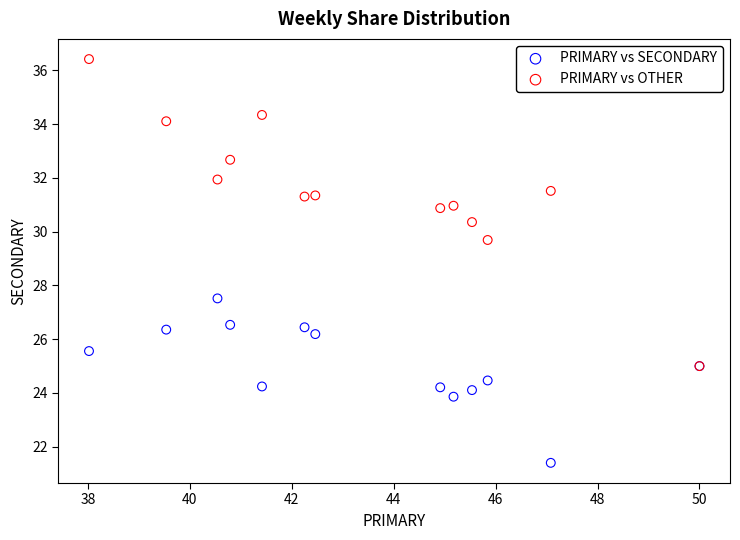

Which series reaches the maximum Y coordinate?

PRIMARY vs OTHER